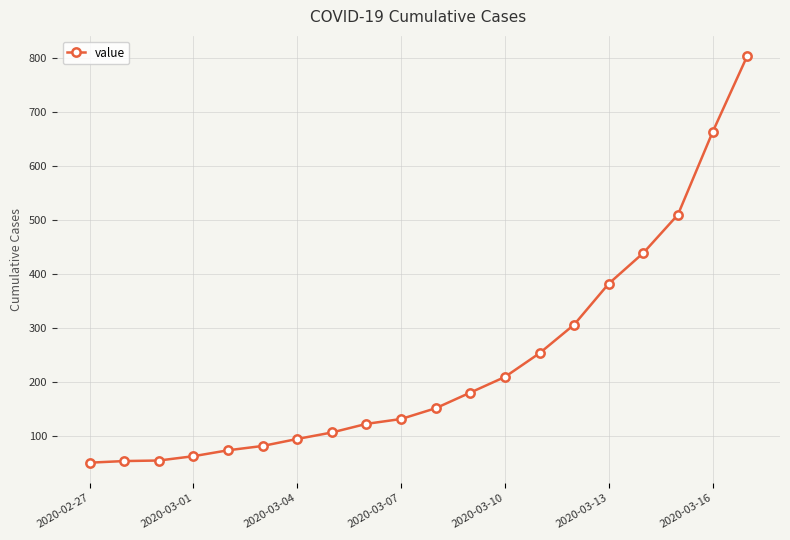

How many lines are shown in the chart?

1